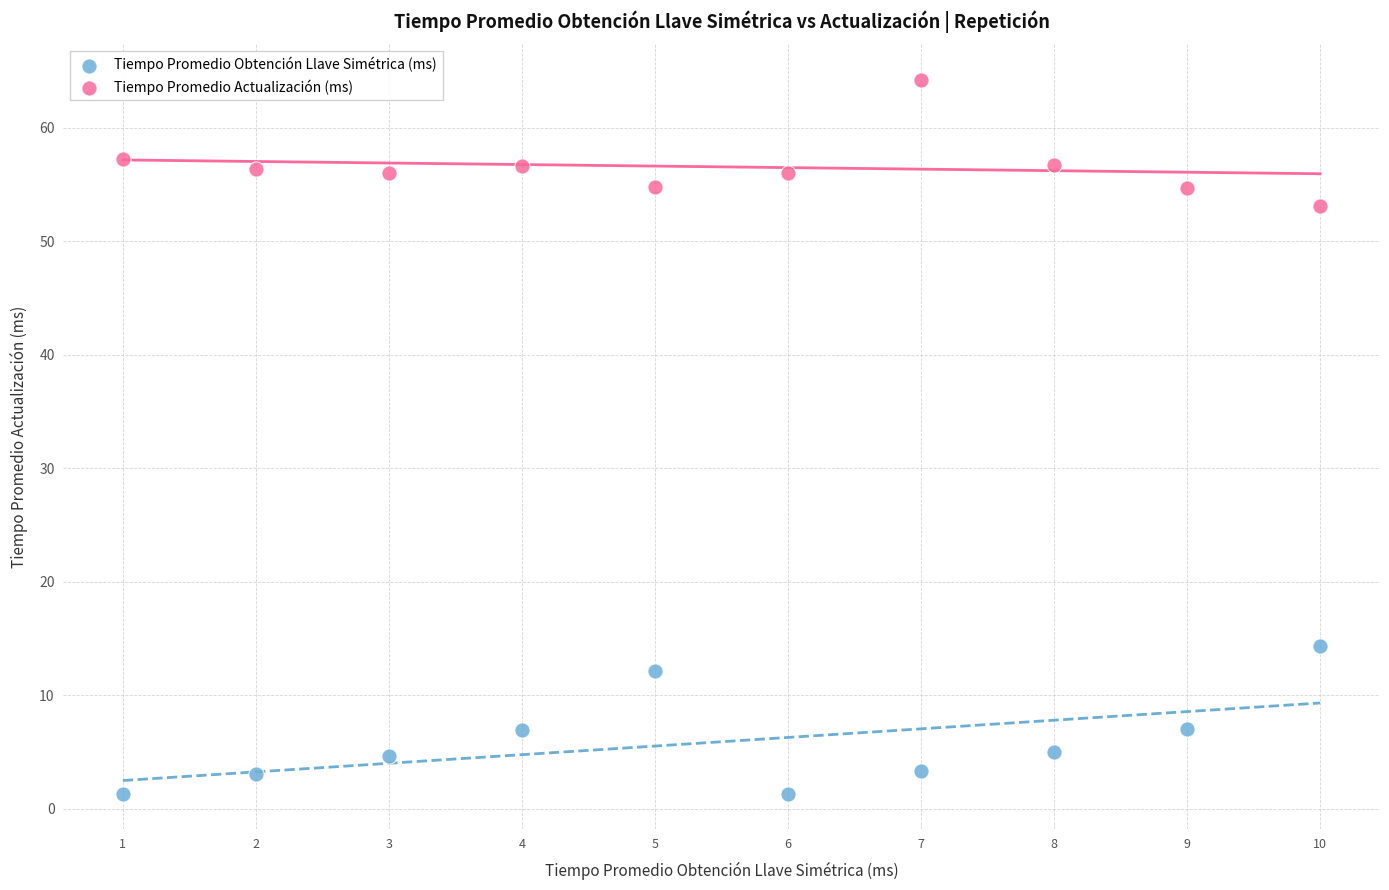

Across all data points, what is the range of X values (max minus min)?

9.0